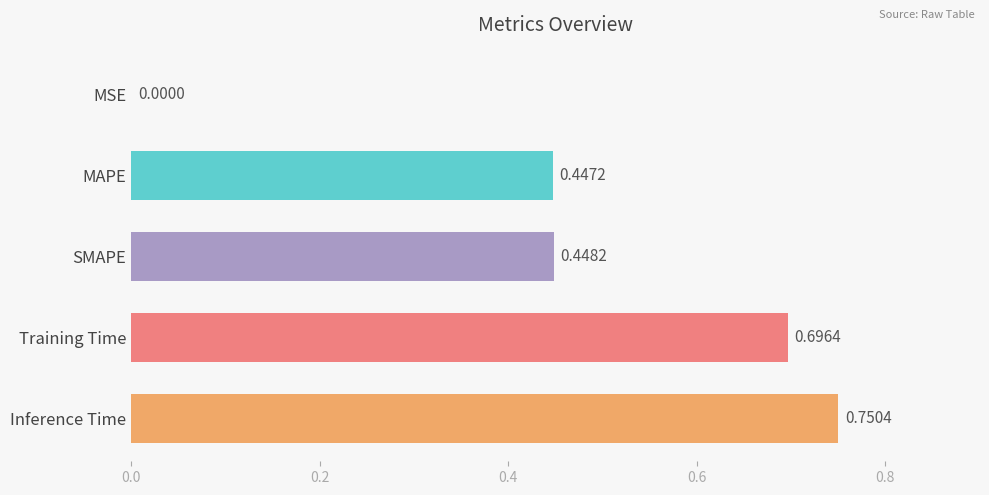

At which label is the value closest to 0?

MSE